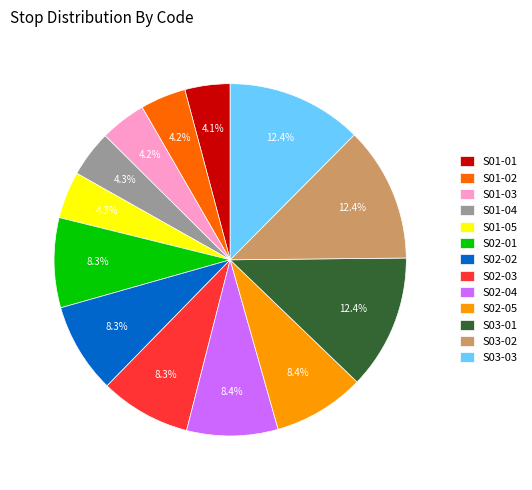

To the nearest percent, what is the difference between the S01-01 and S02-05 slice percentages?

4%